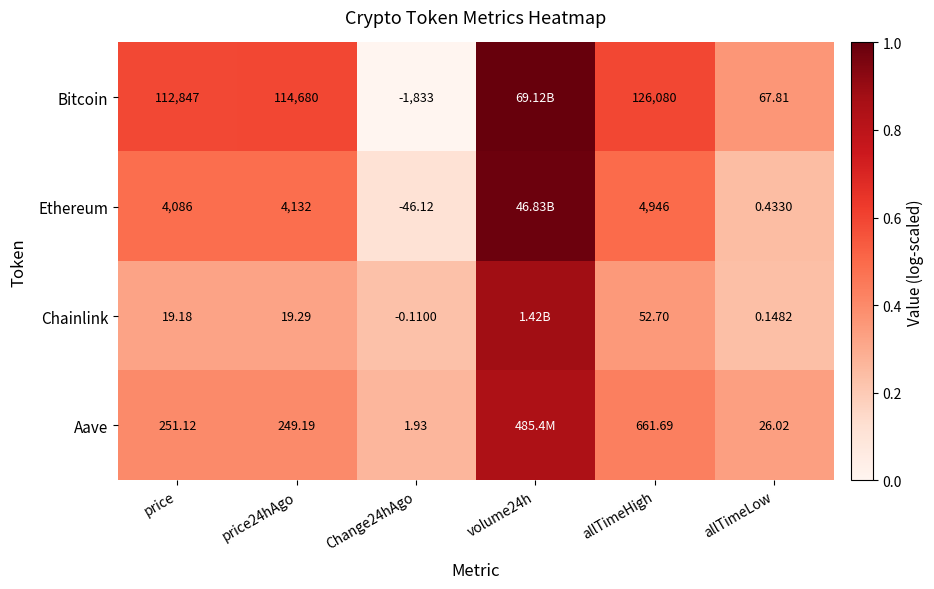

At price24hAgo, list the series in order from smallest to largest.

Chainlink, Aave, Ethereum, Bitcoin